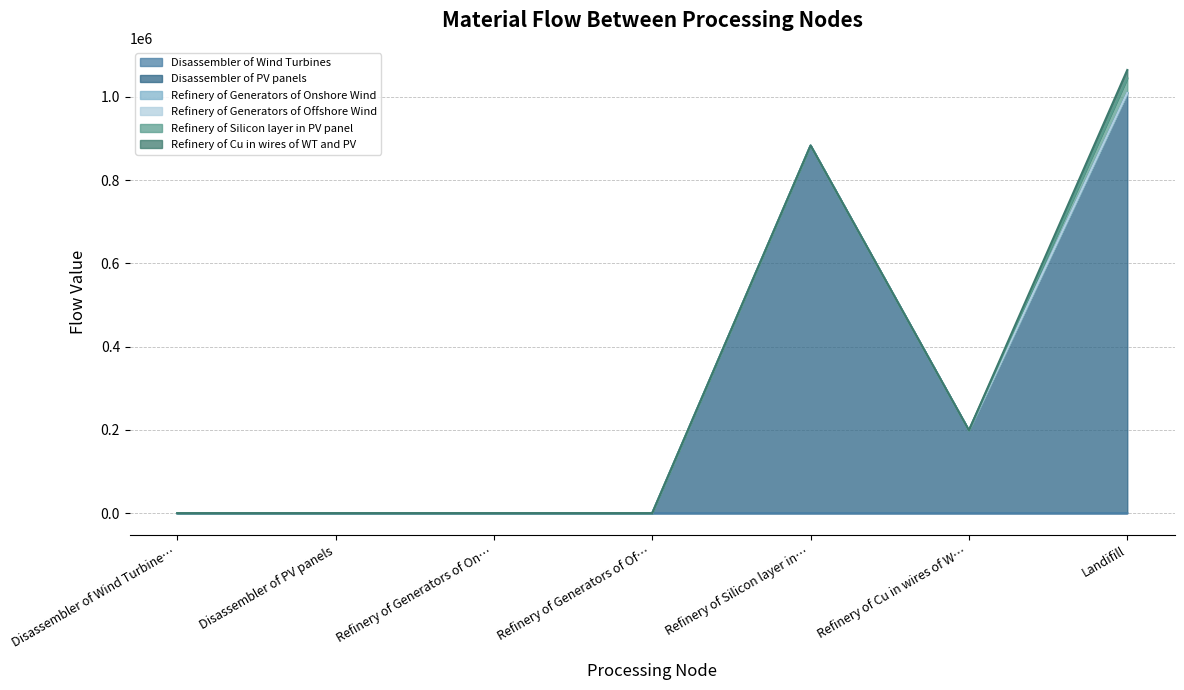

Is the value of Refinery of Generators of Onshore Wind at Landifill greater than the value of Refinery of Silicon layer in PV panel at Landifill?

No